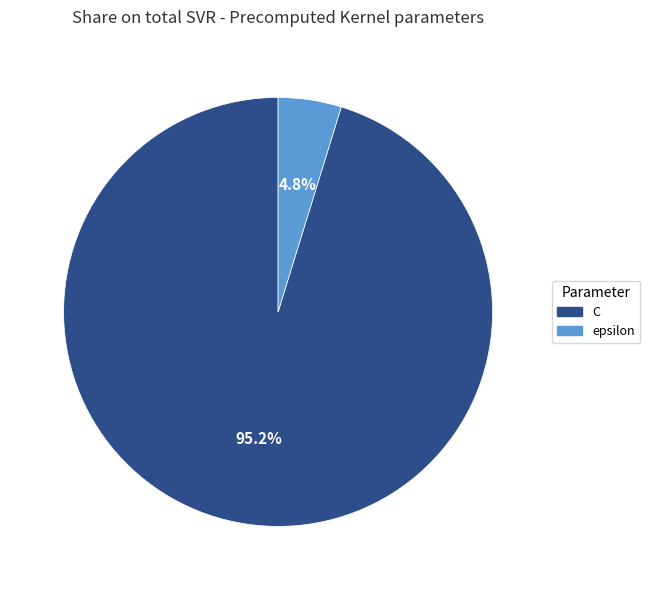

Which slice is the largest?

C